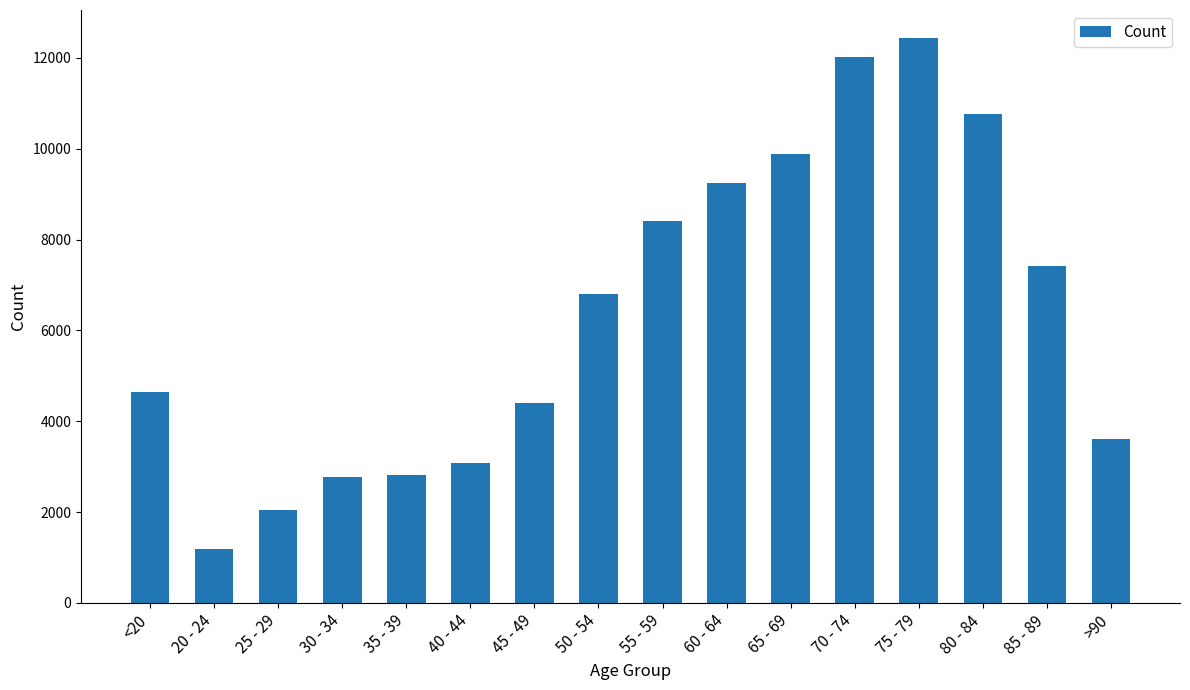

What is the sum of the values at <20 and 45 - 49?

9037